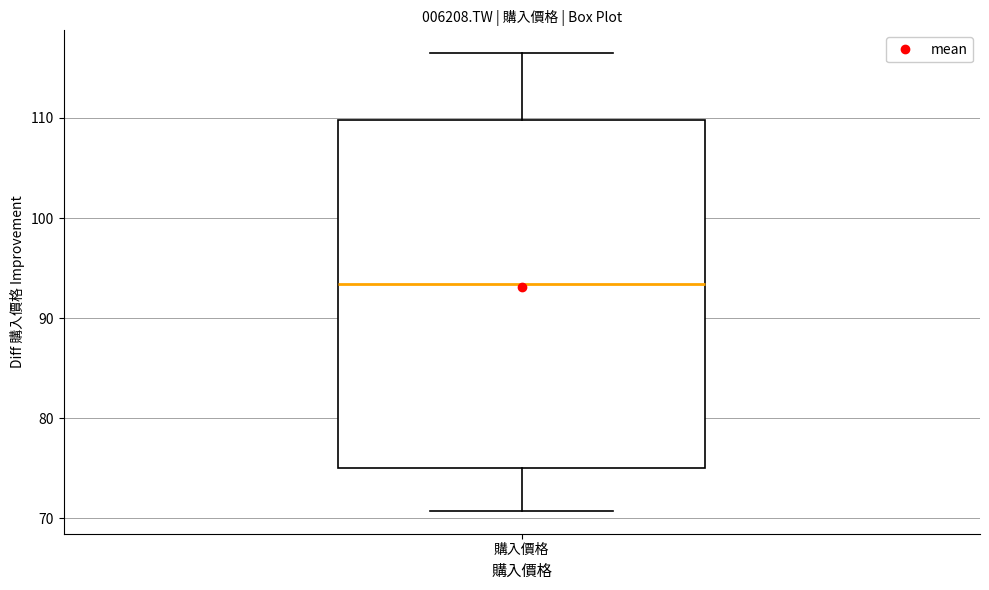

Transcribe this box plot: give where the median line is, the range the box spans, and where the two whiskers end, as read against the y-axis. The values are not printed on the chart, so give them approximately, as read against the axis.

median 93, box 75 to 110, whiskers 71 to 116